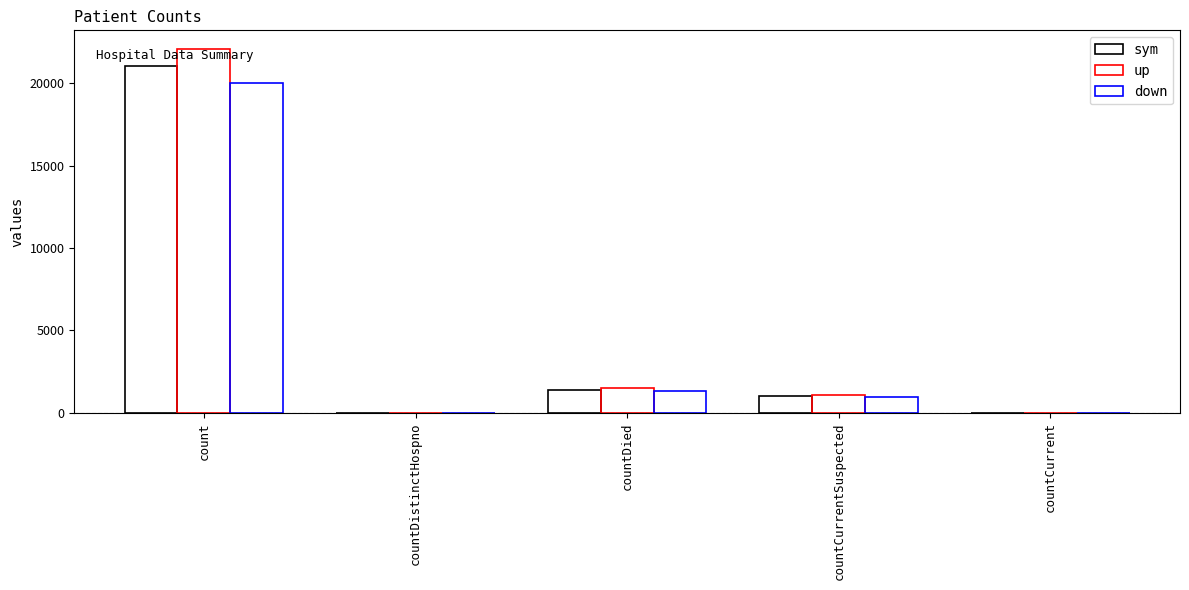

The up series shows 0.0 at countCurrent. True or false?

True